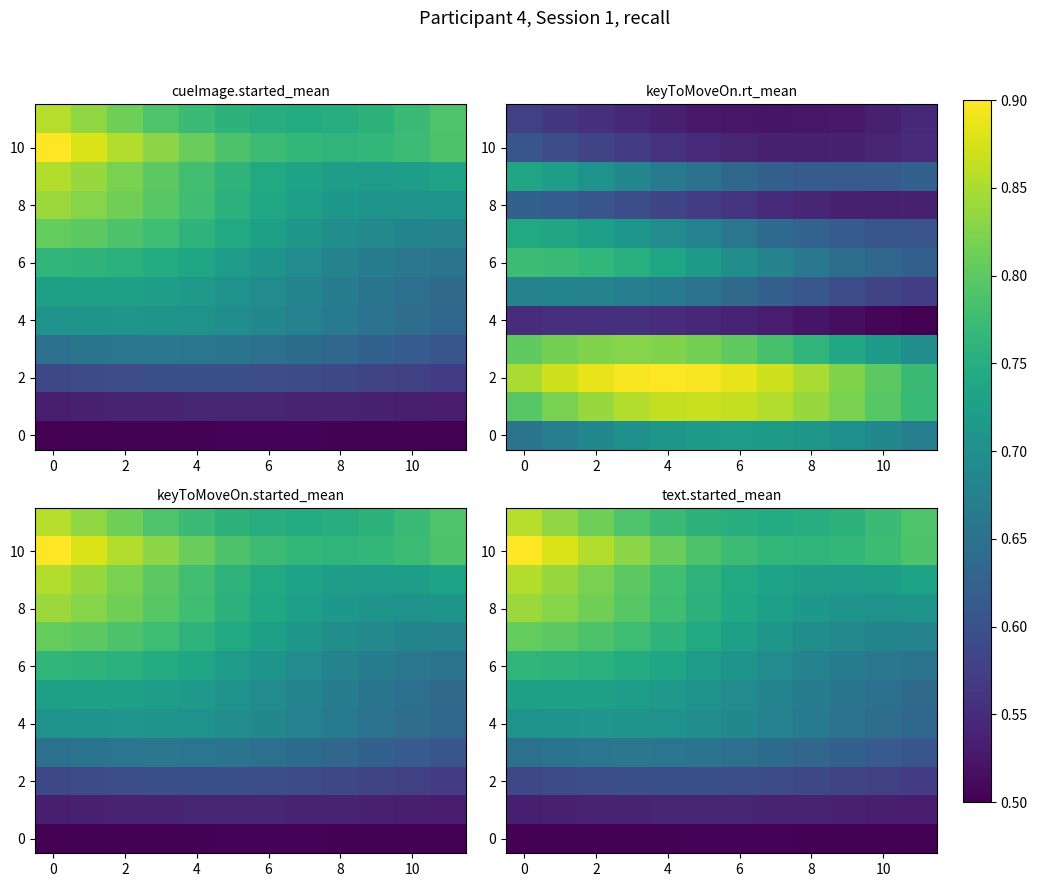

Reading right to left, what are all the values shown in this chart?

row_0: 0.5	0.5	0.5	0.5	0.5	0.5	0.5	0.5	0.5	0.5	0.5	0.5
row_1: 0.5	0.5	0.5	0.5	0.5	0.5	0.5	0.5	0.5	0.5	0.5	0.5
row_2: 0.6	0.6	0.6	0.6	0.6	0.6	0.6	0.6	0.6	0.6	0.6	0.6
row_3: 0.6	0.6	0.6	0.6	0.6	0.6	0.7	0.7	0.7	0.7	0.7	0.6
row_4: 0.6	0.6	0.7	0.7	0.7	0.7	0.7	0.7	0.7	0.7	0.7	0.7
row_5: 0.6	0.6	0.7	0.7	0.7	0.7	0.7	0.7	0.7	0.7	0.7	0.7
row_6: 0.7	0.7	0.7	0.7	0.7	0.7	0.7	0.7	0.7	0.8	0.8	0.8
row_7: 0.7	0.7	0.7	0.7	0.7	0.7	0.7	0.8	0.8	0.8	0.8	0.8
row_8: 0.7	0.7	0.7	0.7	0.7	0.7	0.8	0.8	0.8	0.8	0.8	0.8
row_9: 0.7	0.7	0.7	0.7	0.7	0.7	0.8	0.8	0.8	0.8	0.8	0.9
row_10: 0.8	0.8	0.8	0.8	0.8	0.8	0.8	0.8	0.8	0.9	0.9	0.9
row_11: 0.8	0.8	0.8	0.7	0.7	0.7	0.8	0.8	0.8	0.8	0.8	0.9